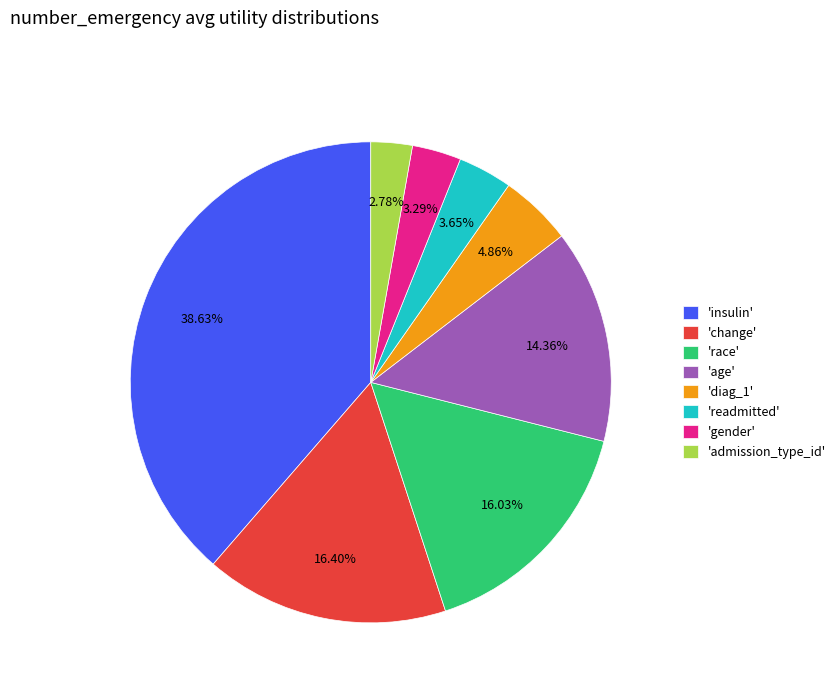

Which category has the smallest portion of the pie?

'admission_type_id'